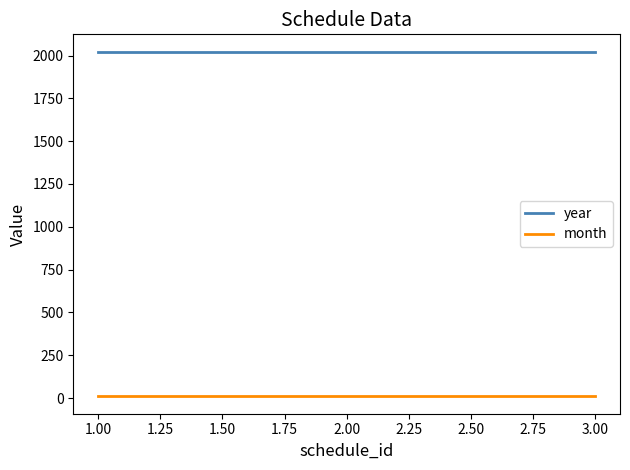

Rank the series by their average value, from highest to lowest.

year, month